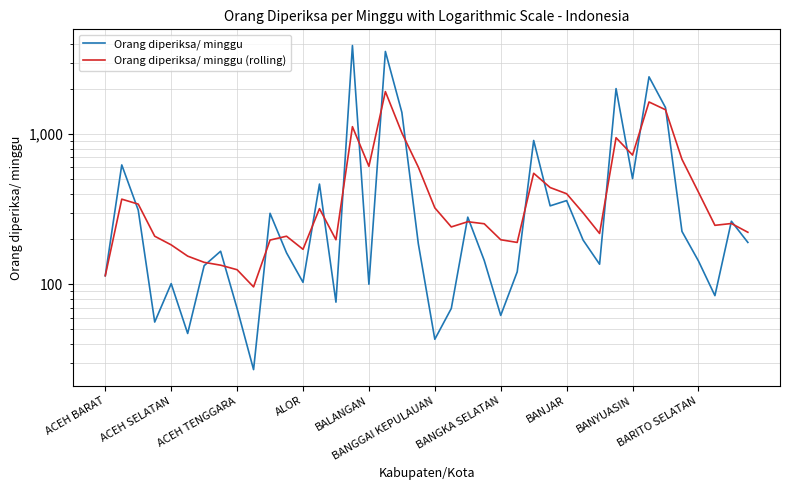

How many interior local valleys does the Orang diperiksa/ minggu (rolling) series have?

9